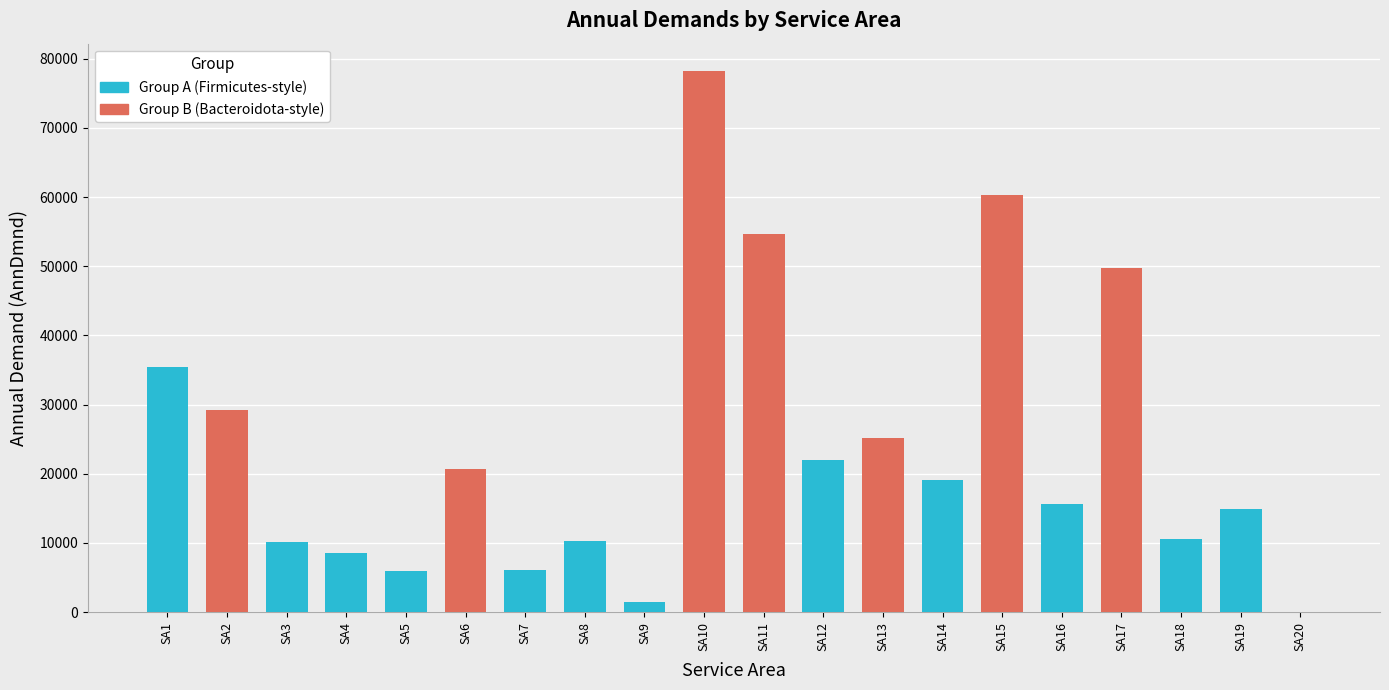

What is the difference between the maximum and minimum values?

78259.2